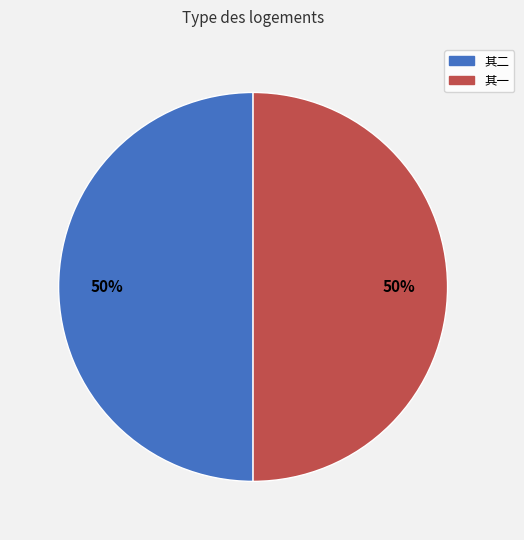

How many slices are in this pie chart?

2